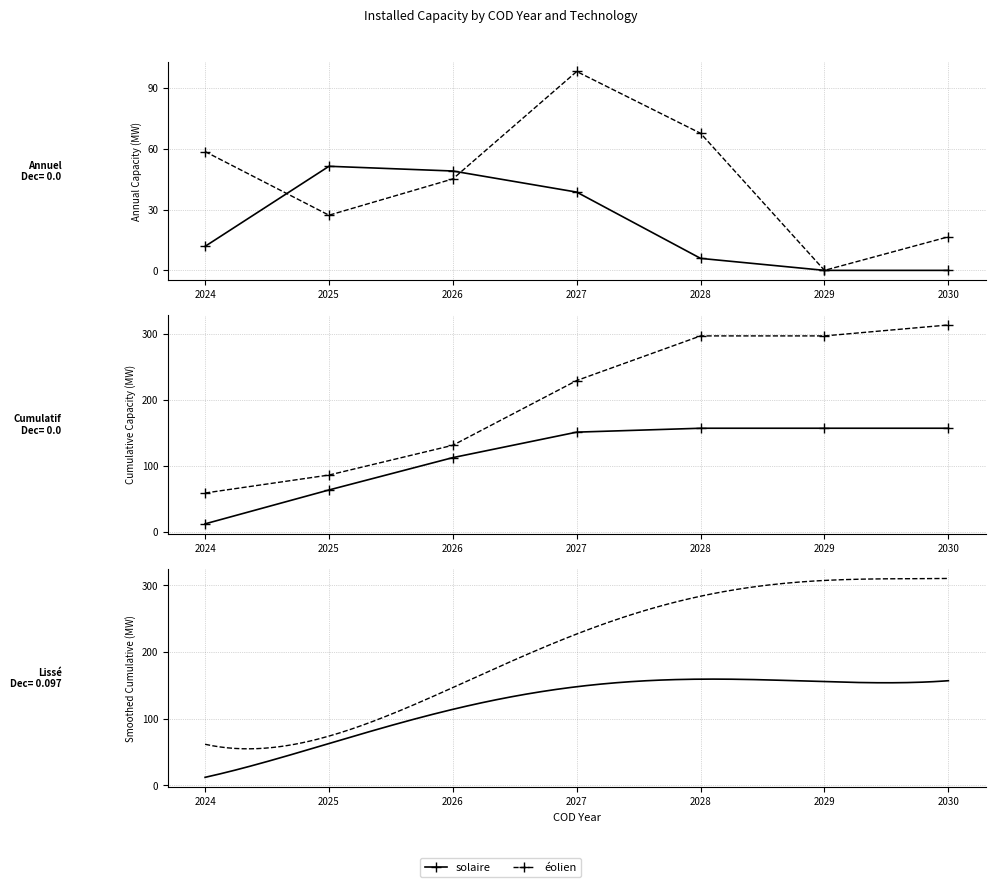

What is the approximate value of solaire at 2026?

49.0